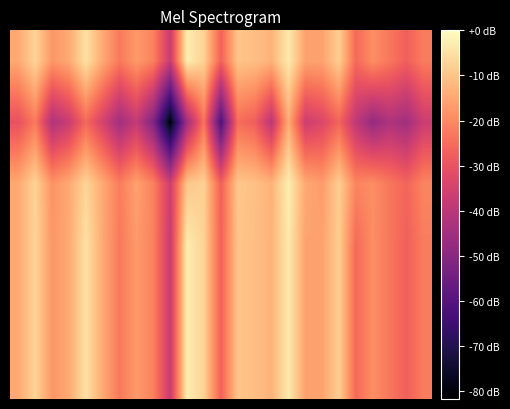

Which category has the lowest value across all series?

9